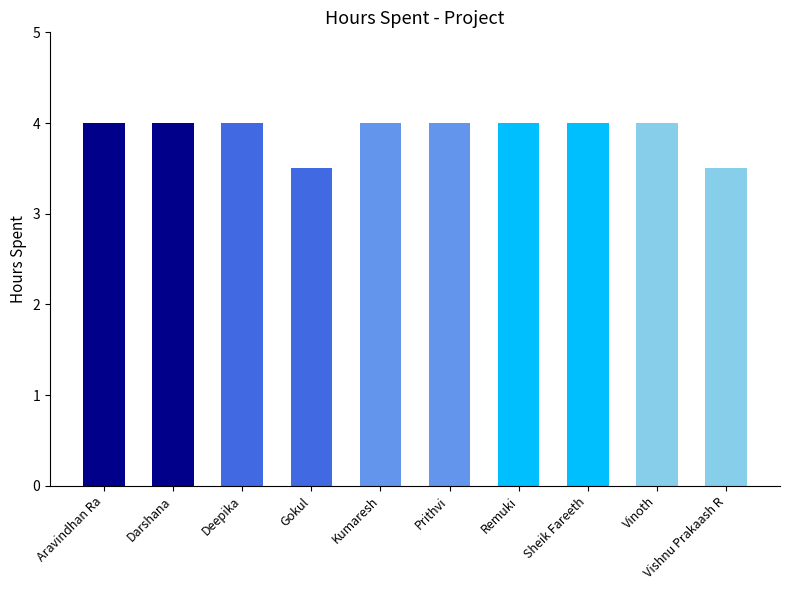

What is the average value?

3.9